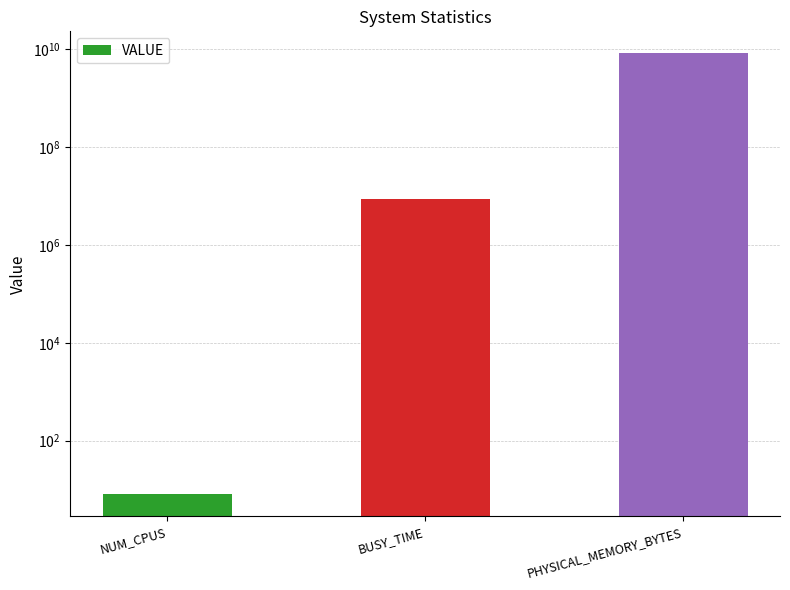

List the labels in order of value, smallest first.

NUM_CPUS, BUSY_TIME, PHYSICAL_MEMORY_BYTES